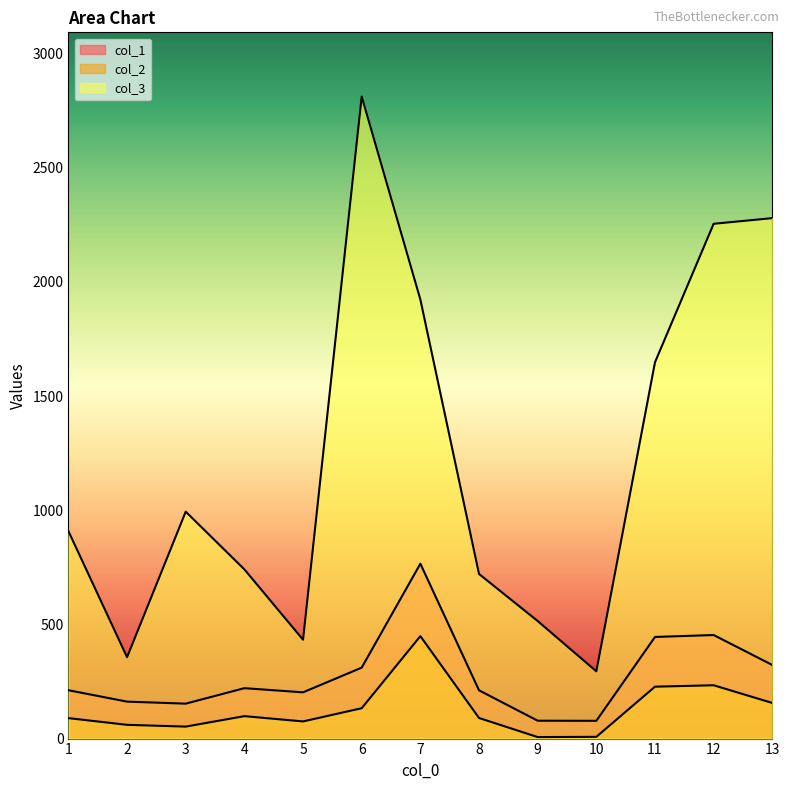

True or false: col_1 and col_3 cross at least once.

False